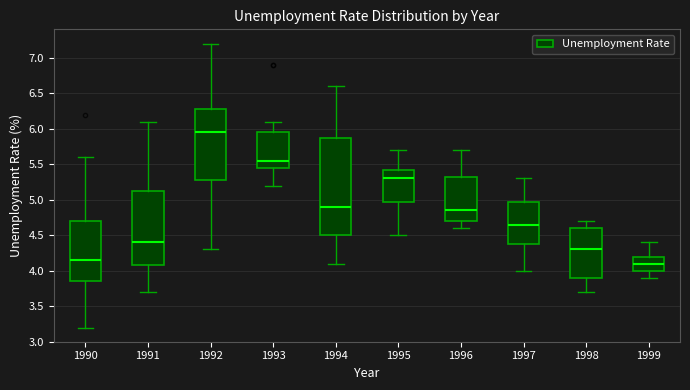

Which box's median line is the lowest?

1999